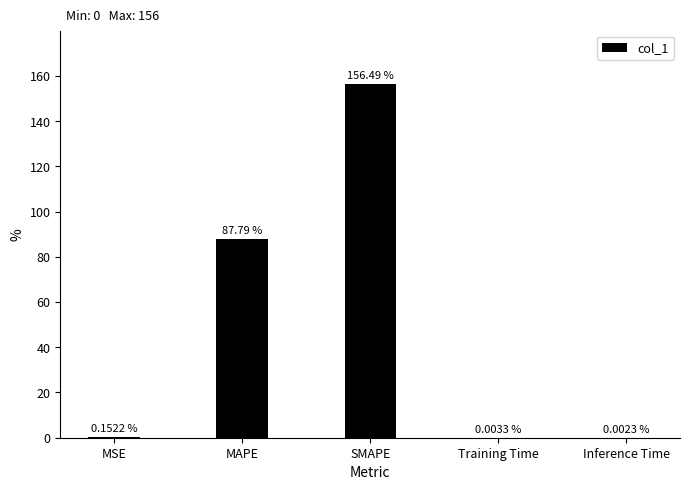

What is the sum of the values at MAPE and Training Time?

87.8